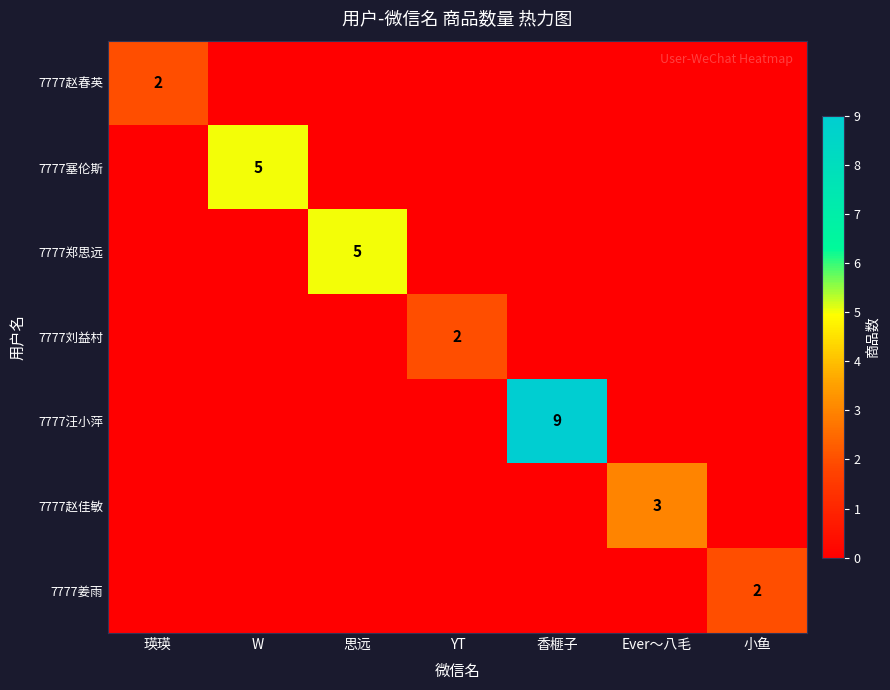

Is the value of 7777姜雨 at Ever～八毛 greater than the value of 7777赵佳敏 at W?

No